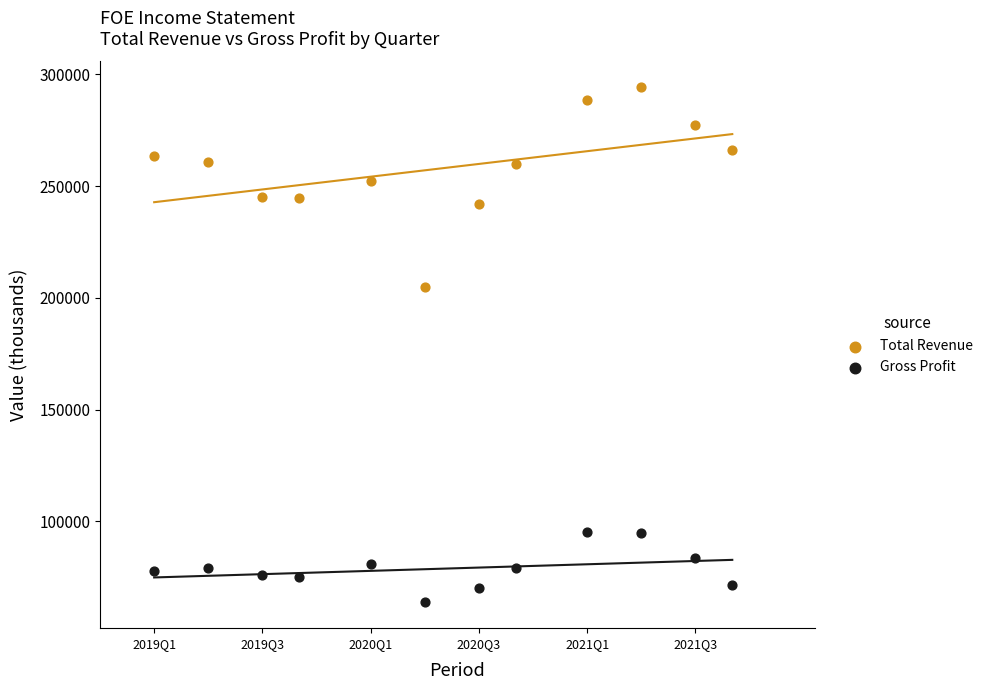

Across all data points, what is the range of Y values (max minus min)?

230600